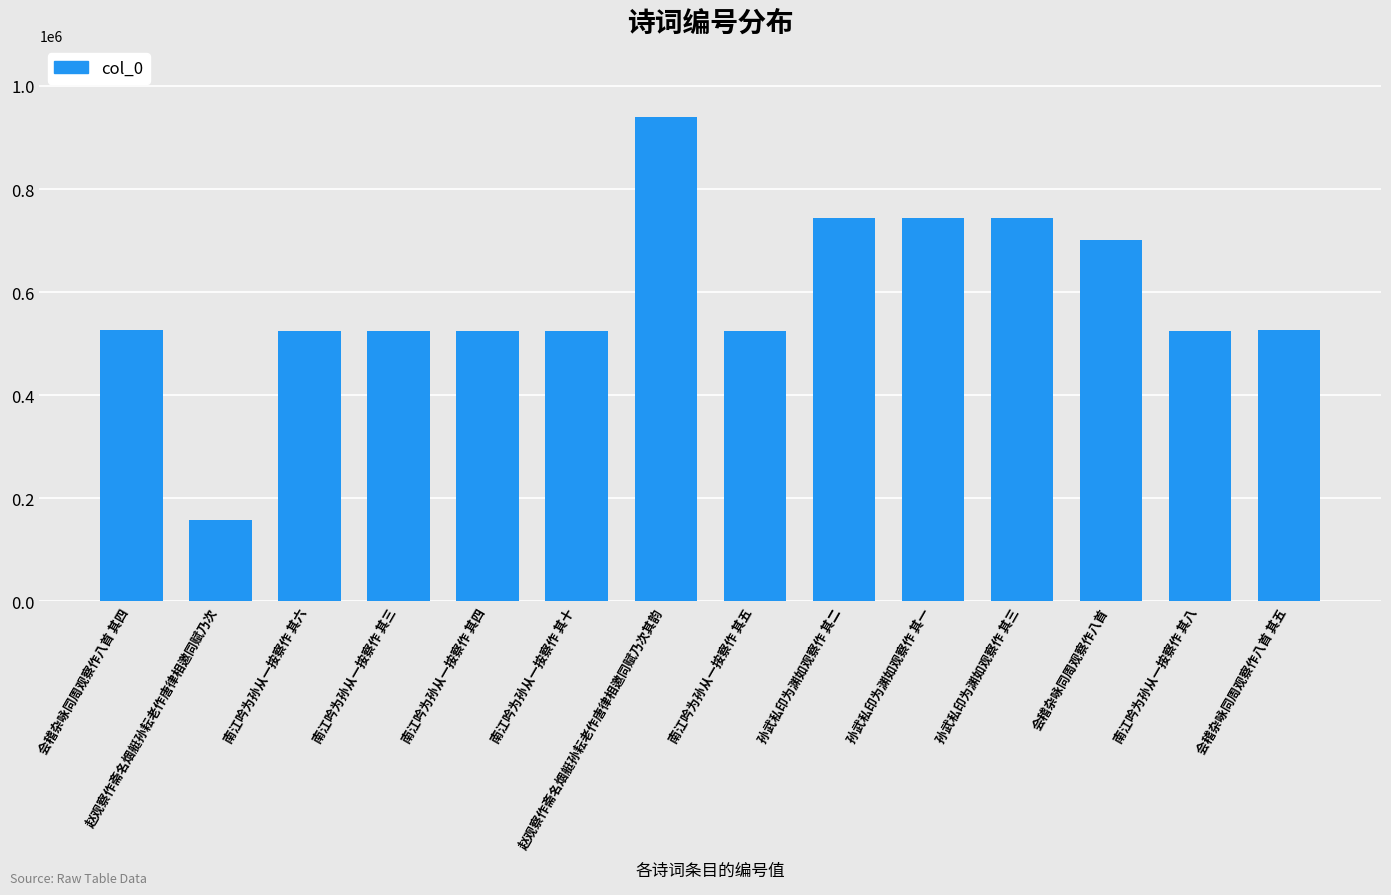

True or false: the data shows 157399 at 赵观察作斋名烟艇孙耘老作唐律相邀同赋乃次.

True